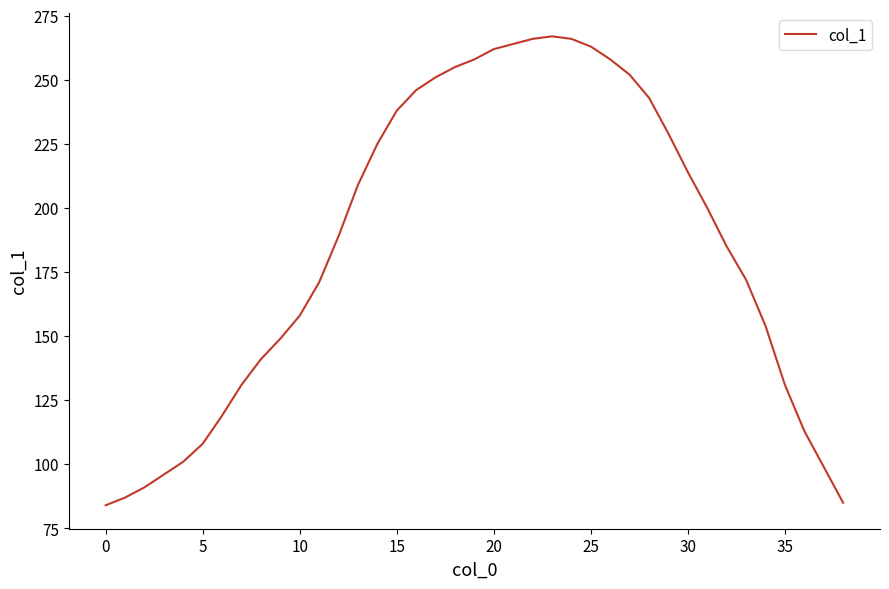

What is the maximum value shown in the chart?

267